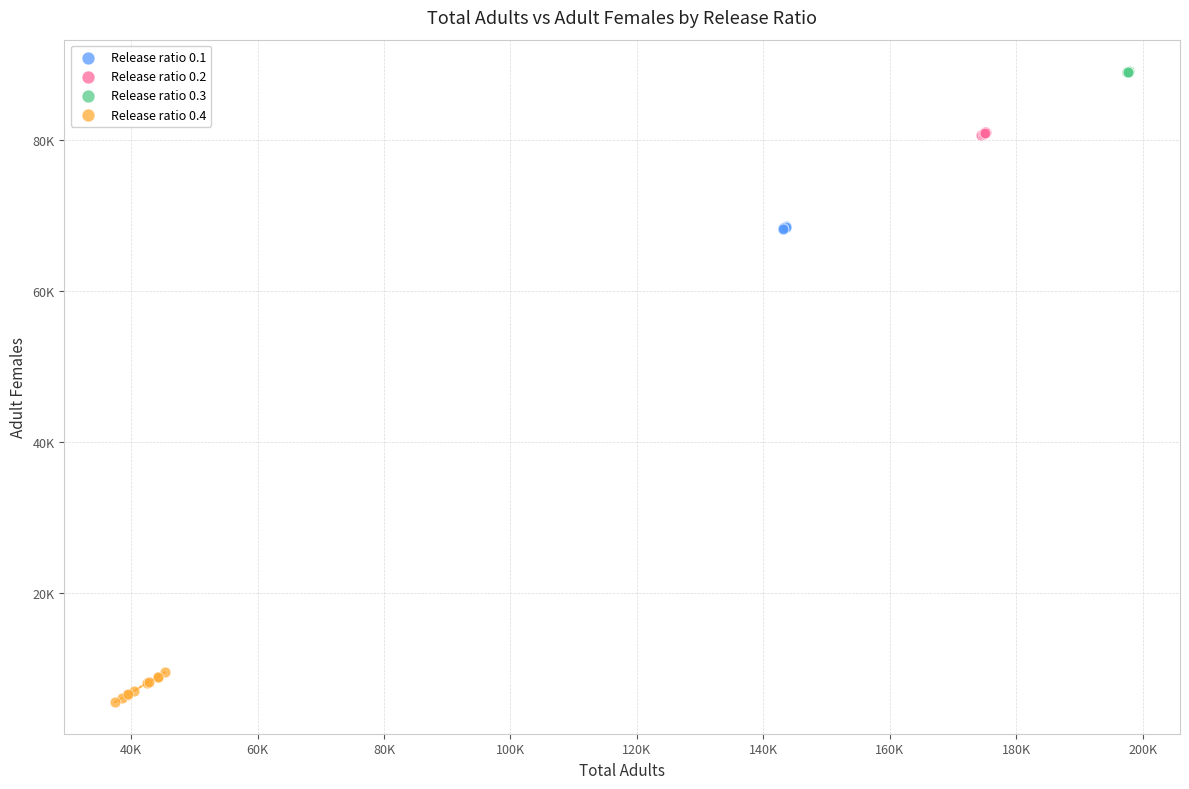

Which series reaches the minimum Y coordinate?

Release ratio 0.4